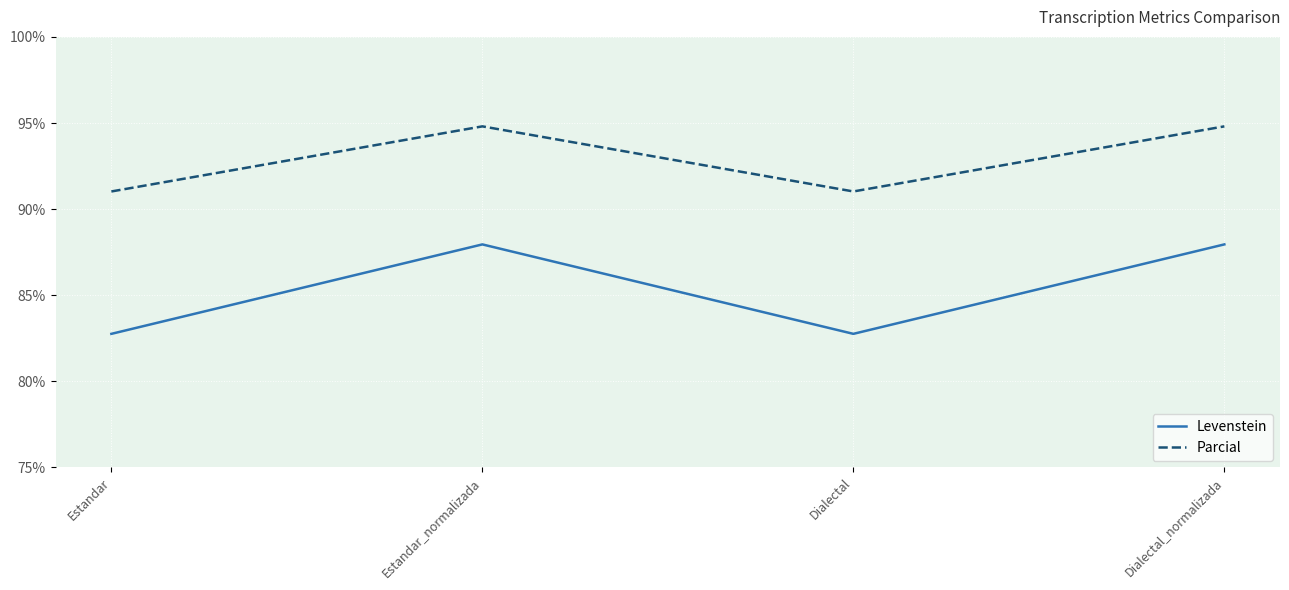

True or false: Levenstein and Parcial cross at least once.

False